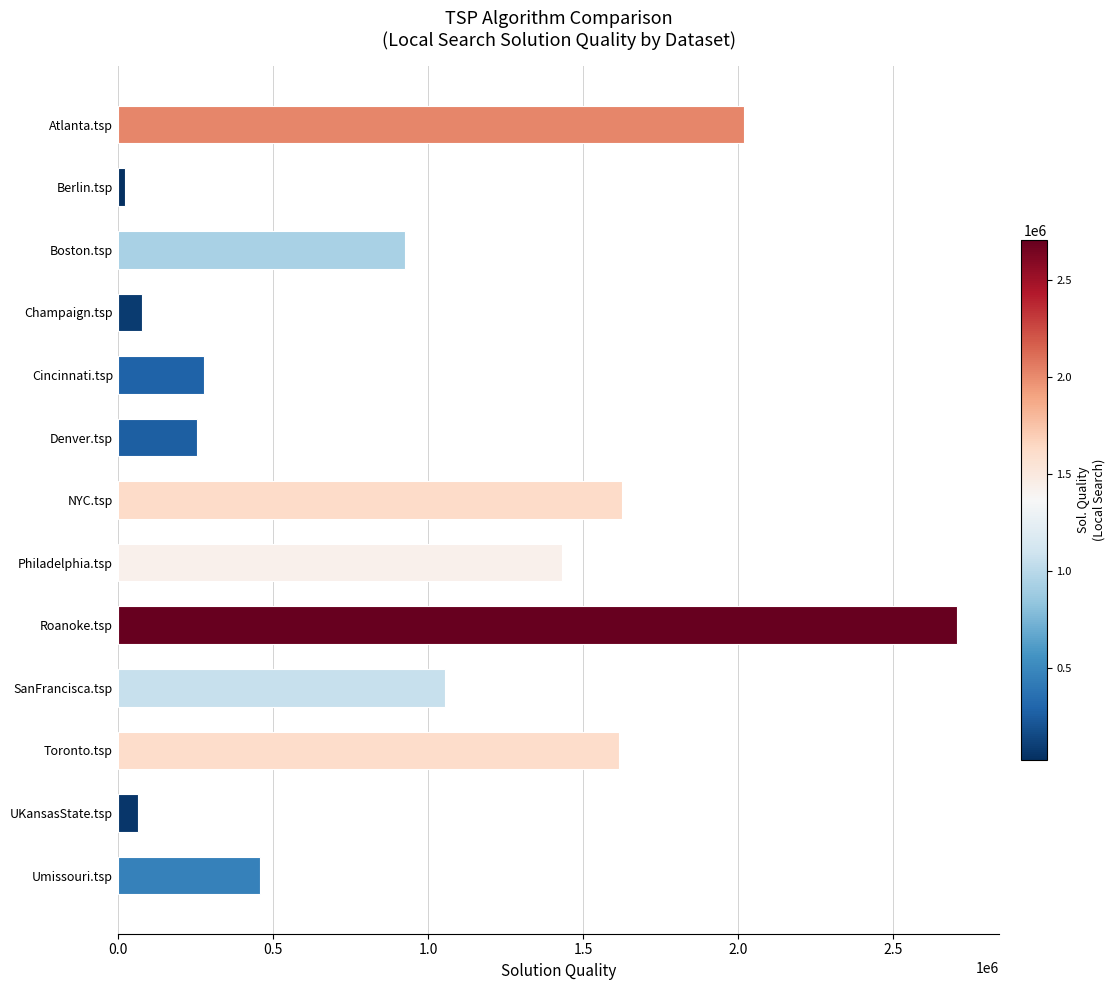

What is the label of the 13th bar from the bottom?

Atlanta.tsp